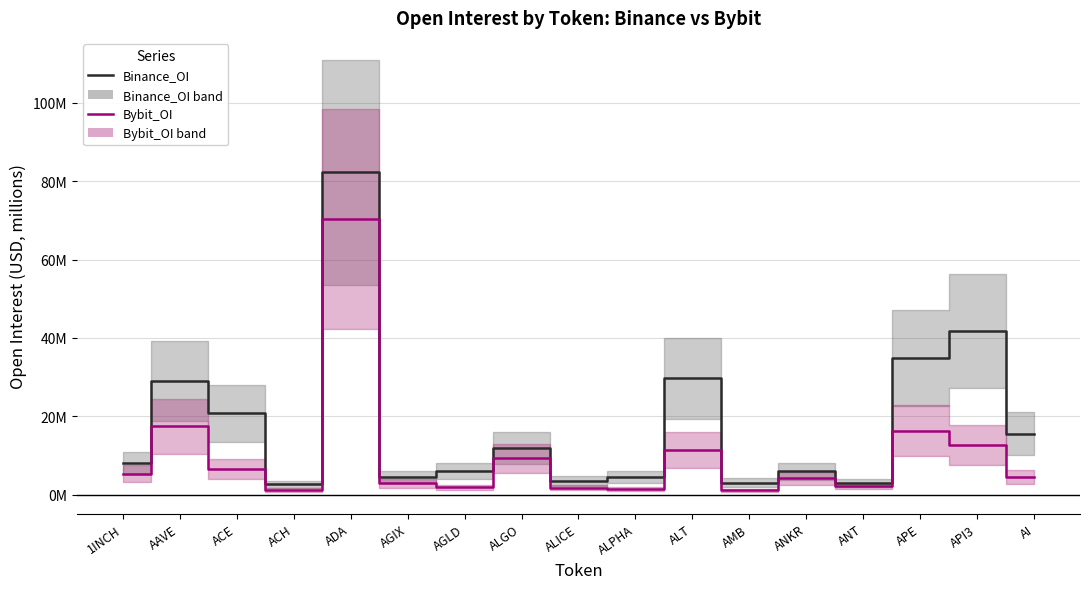

What is the maximum value for Binance_OI?

82.3